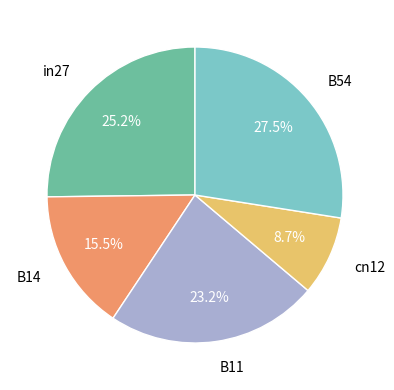

What is the ratio of the value at in27 to the value at B54?

0.9